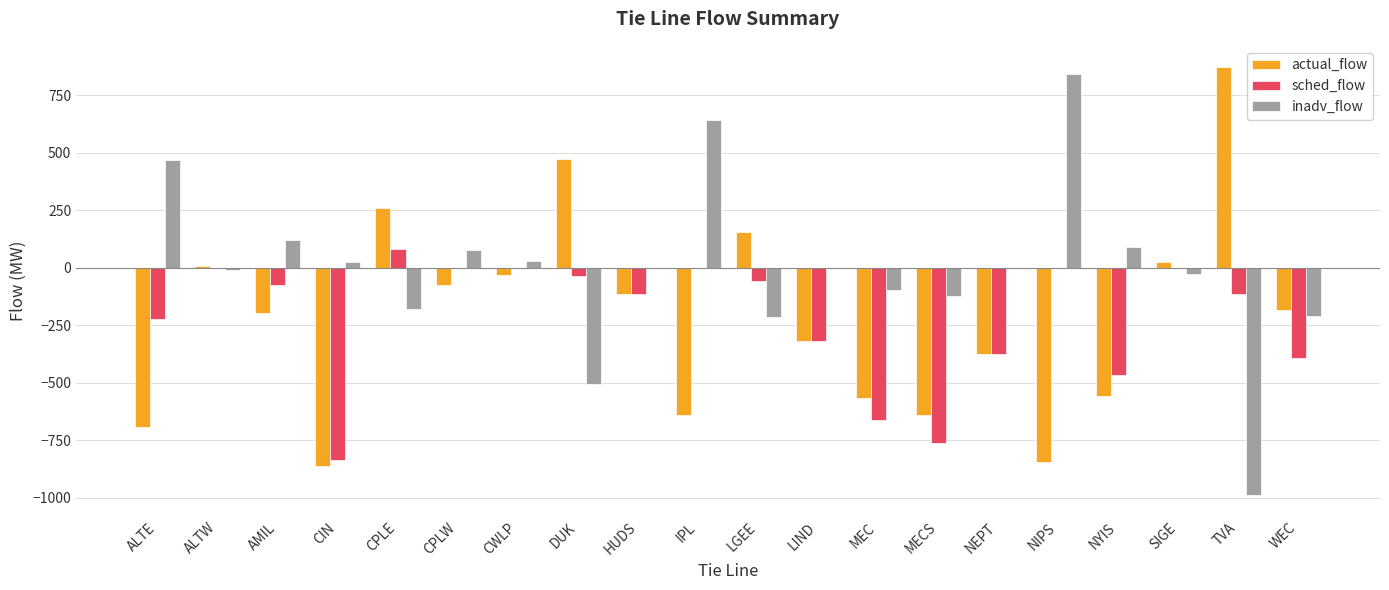

What is the sum of the inadv_flow values at WEC and CIN?

-184.5